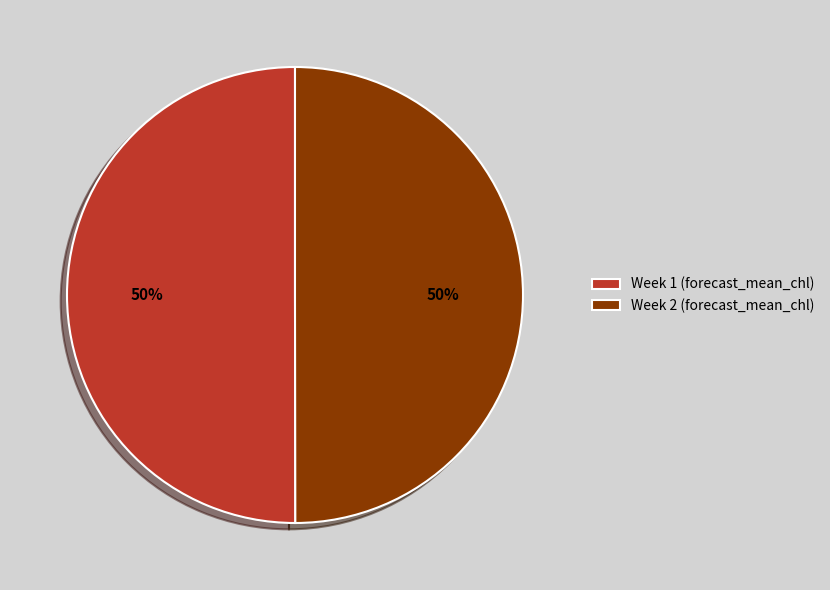

The Week 2 slice represents 50% of the pie. True or false?

True